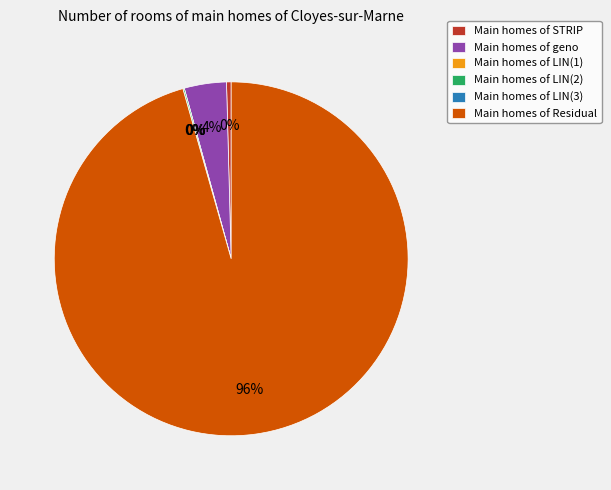

Combined, do LIN(2) and Residual account for over 50%?

Yes